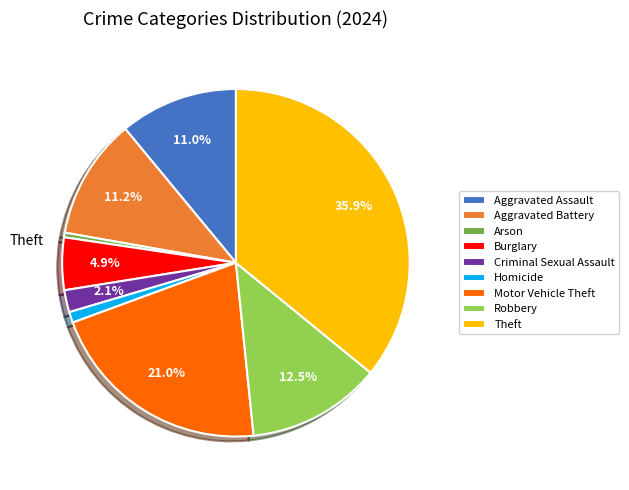

What portion of the pie excludes Aggravated Battery?

88.8%